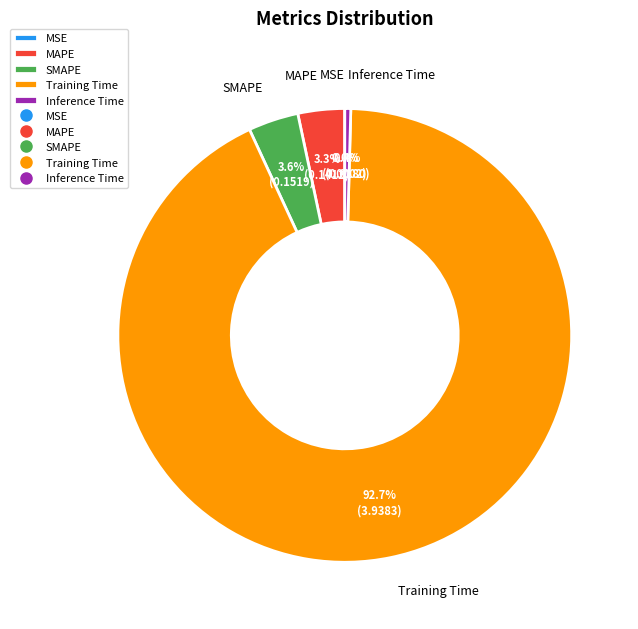

Between SMAPE and Training Time, which is larger?

Training Time